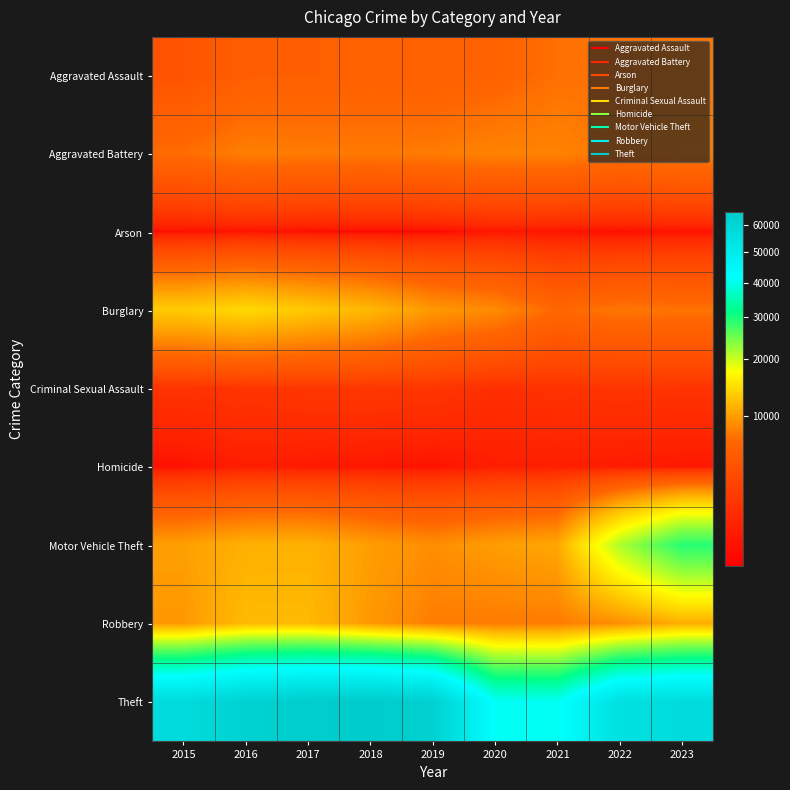

What is the greatest value displayed?

65288